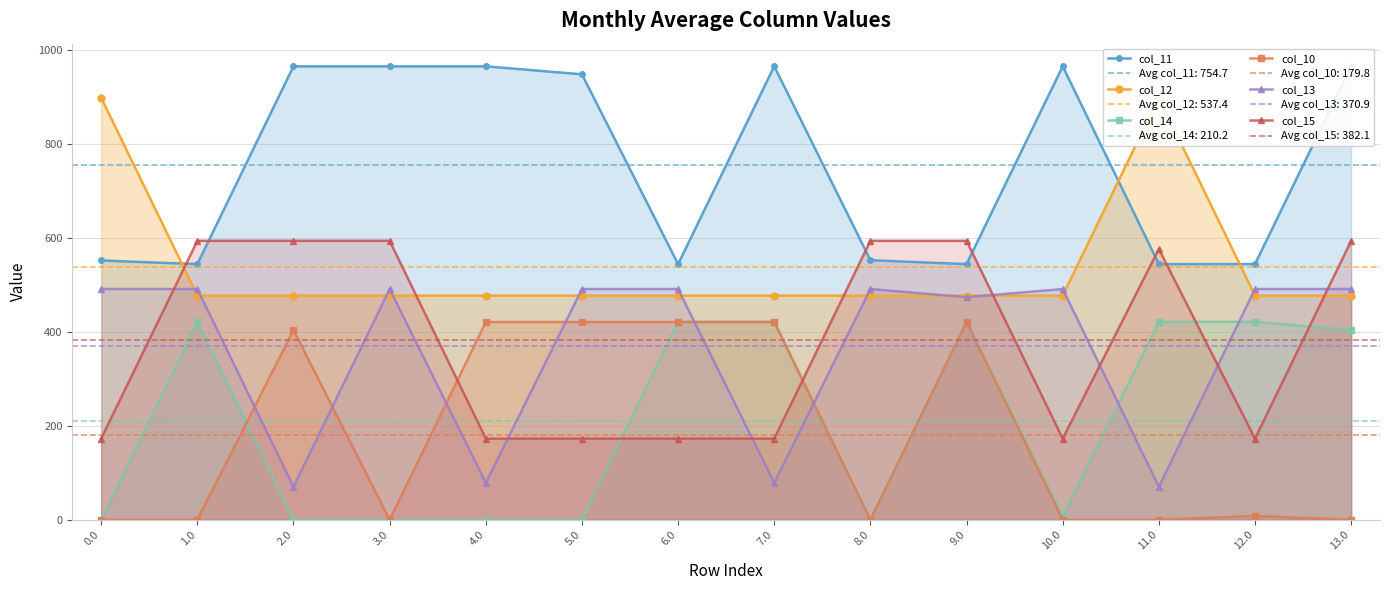

Rank the series by their maximum value, from highest to lowest.

col_11, col_12, col_15, col_13, col_14, col_10